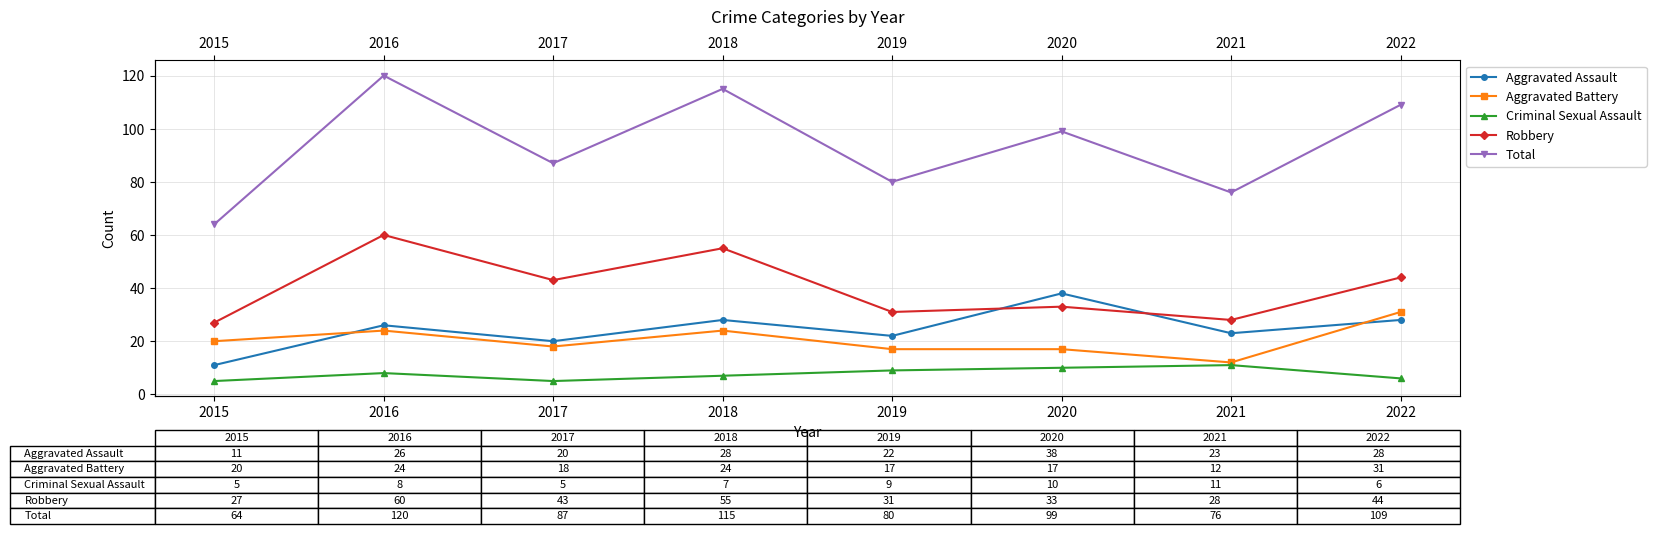

At which category does Total reach its first local valley?

2017